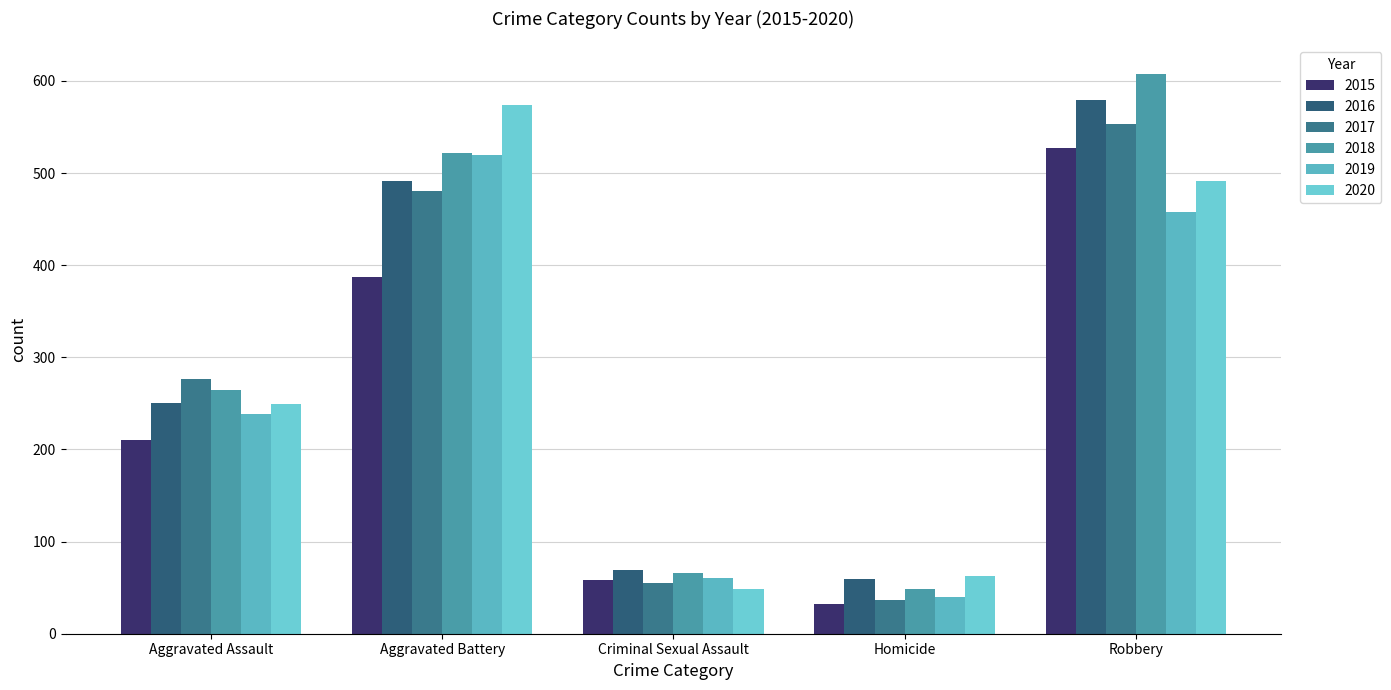

At which label does 2017 first exceed 276?

Aggravated Battery